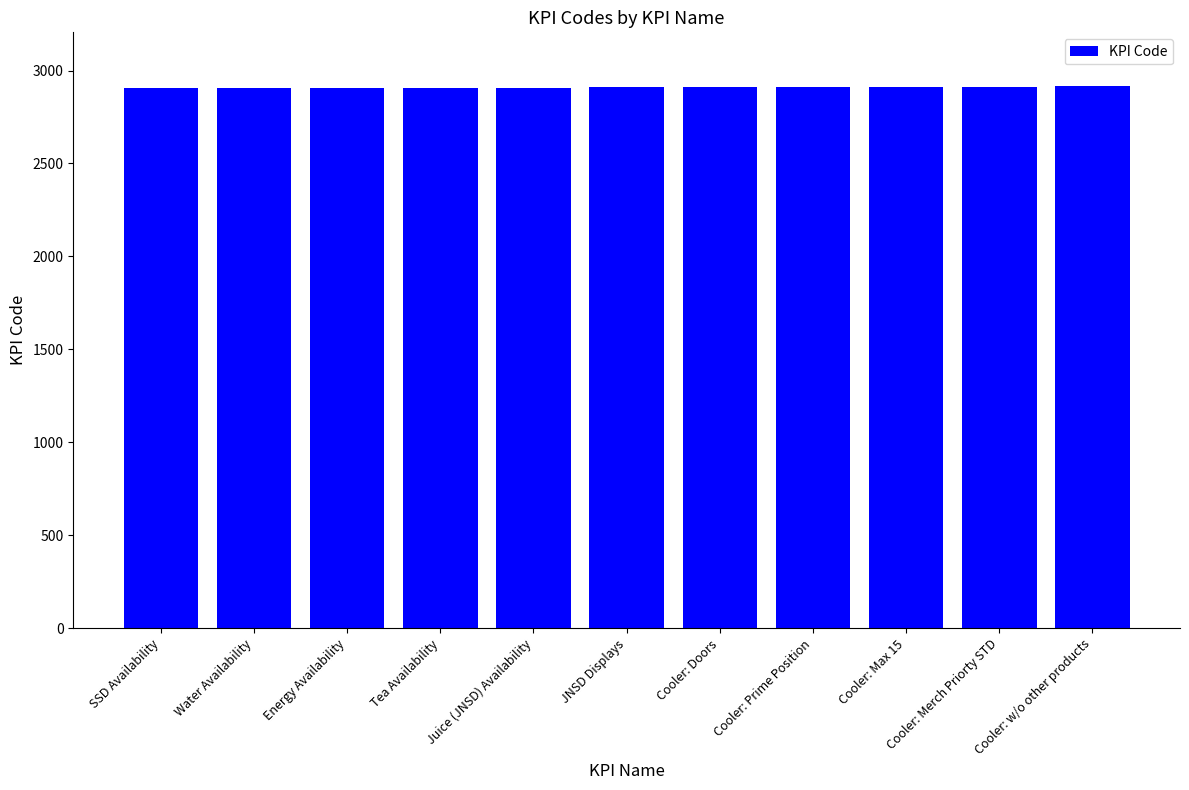

What is the label of the 10th bar from the right?

Water Availability